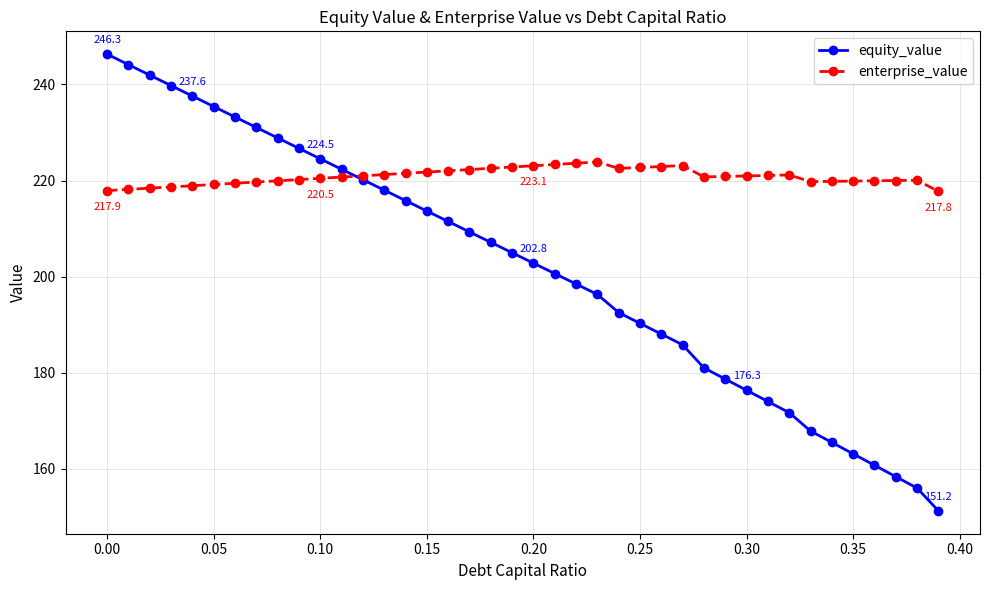

What are all the series names shown in the legend?

equity_value, enterprise_value